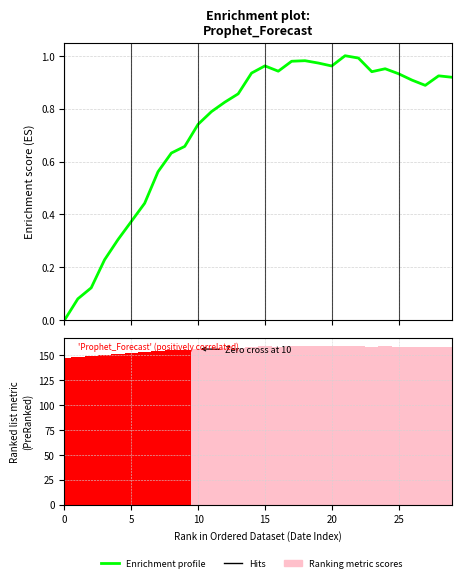

What is the value of the Enrichment profile bar at the 7th from the left?

0.4